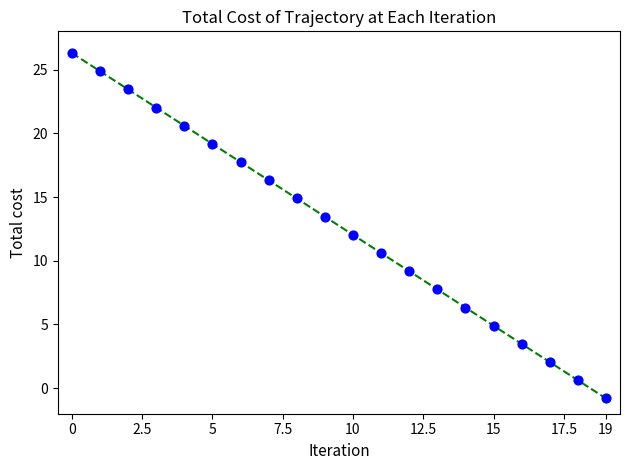

What is the difference between the maximum and minimum values?

27.1